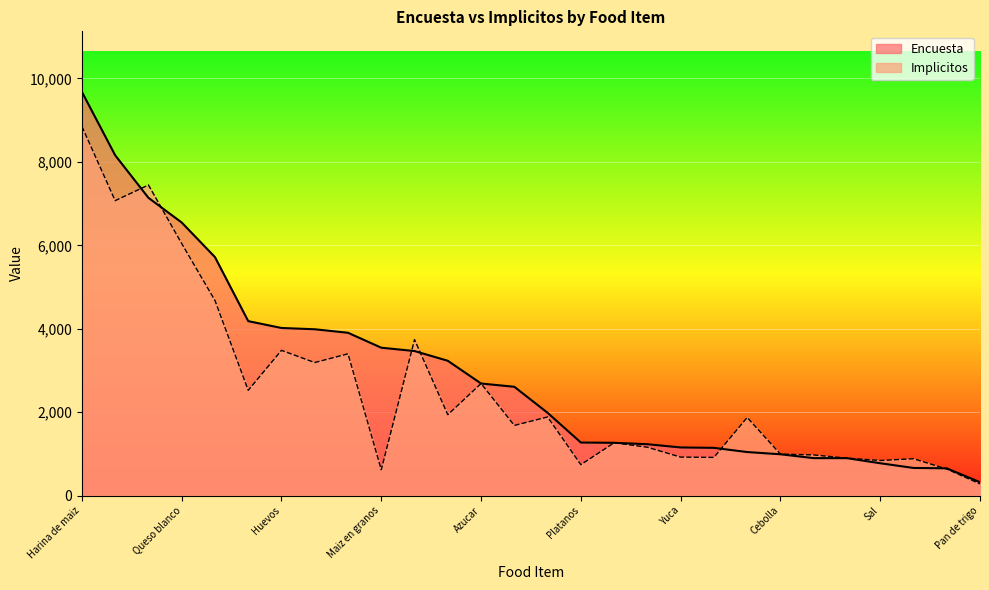

Is it true that Implicitos equals 995.5 at Cebolla?

True